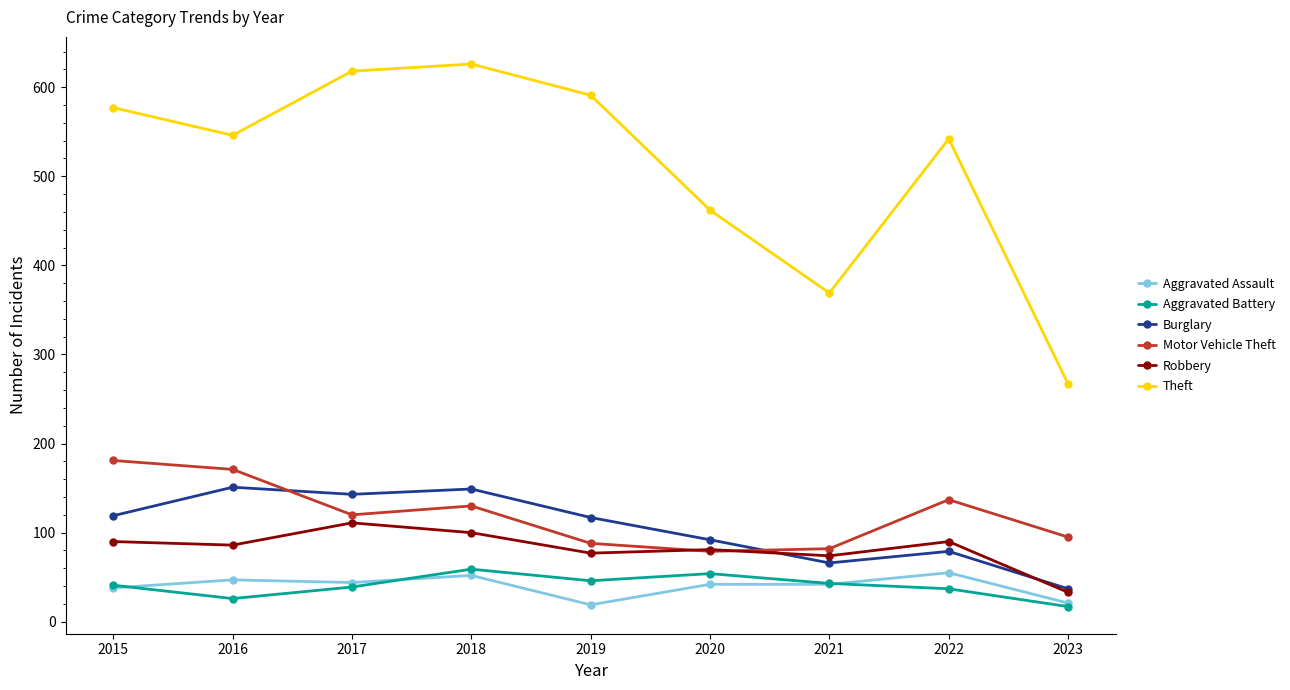

Does the chart display data point markers on the line(s)?

Yes